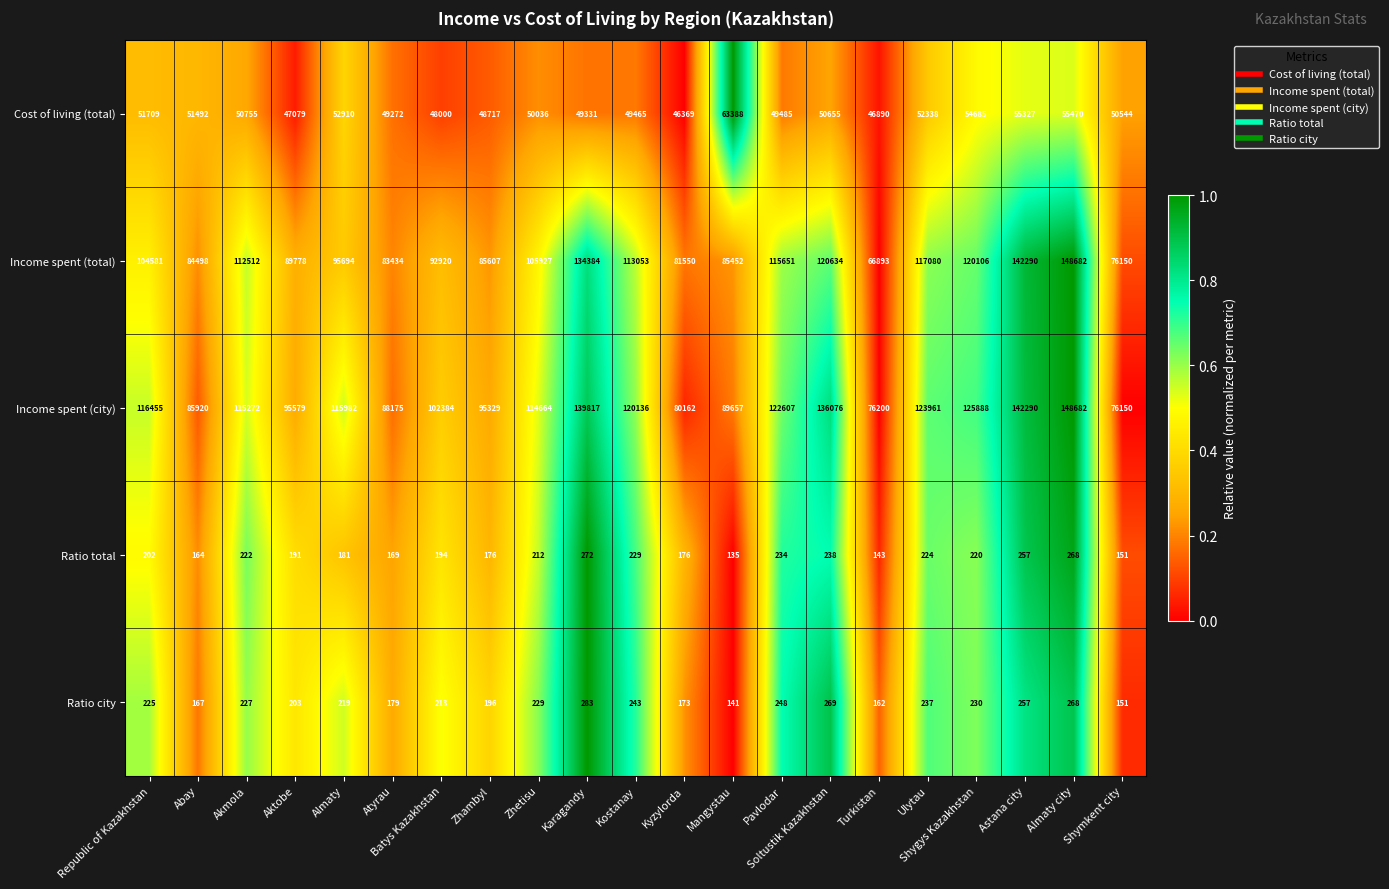

Which series changed the most between Batys Kazakhstan and Karagandy?

Income spent (total)